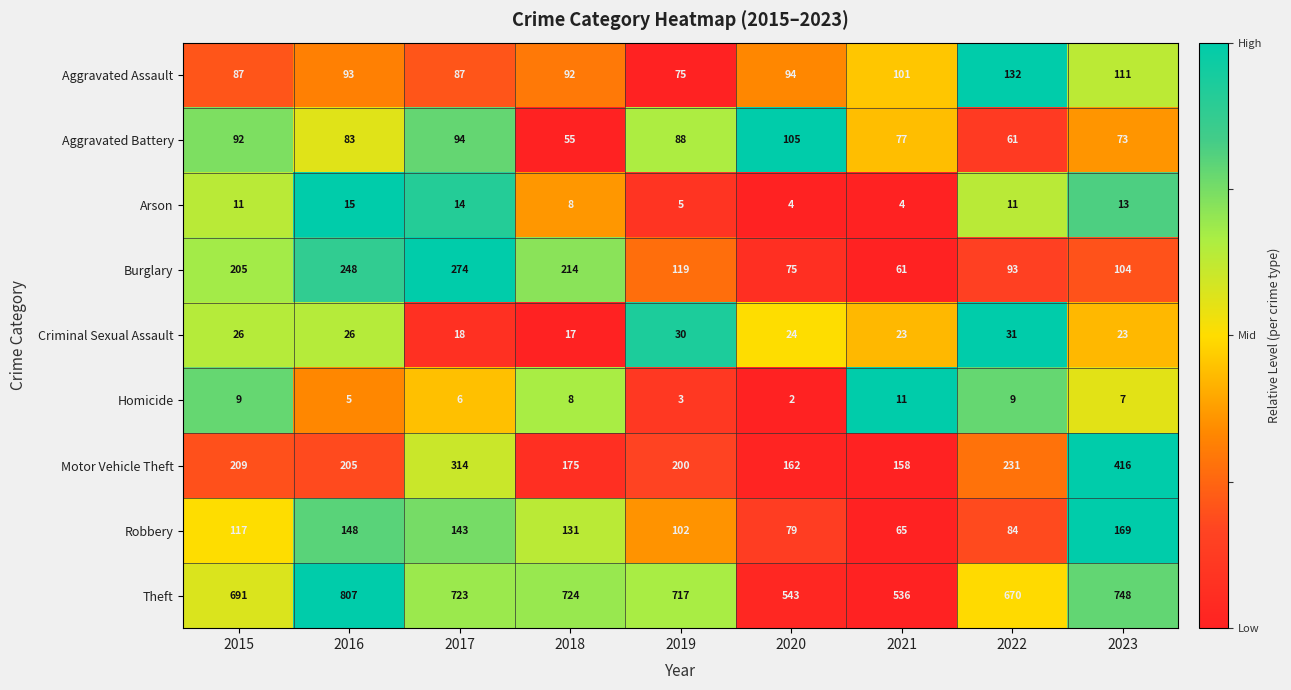

Which series changed the most between 2015 and 2020?

Theft